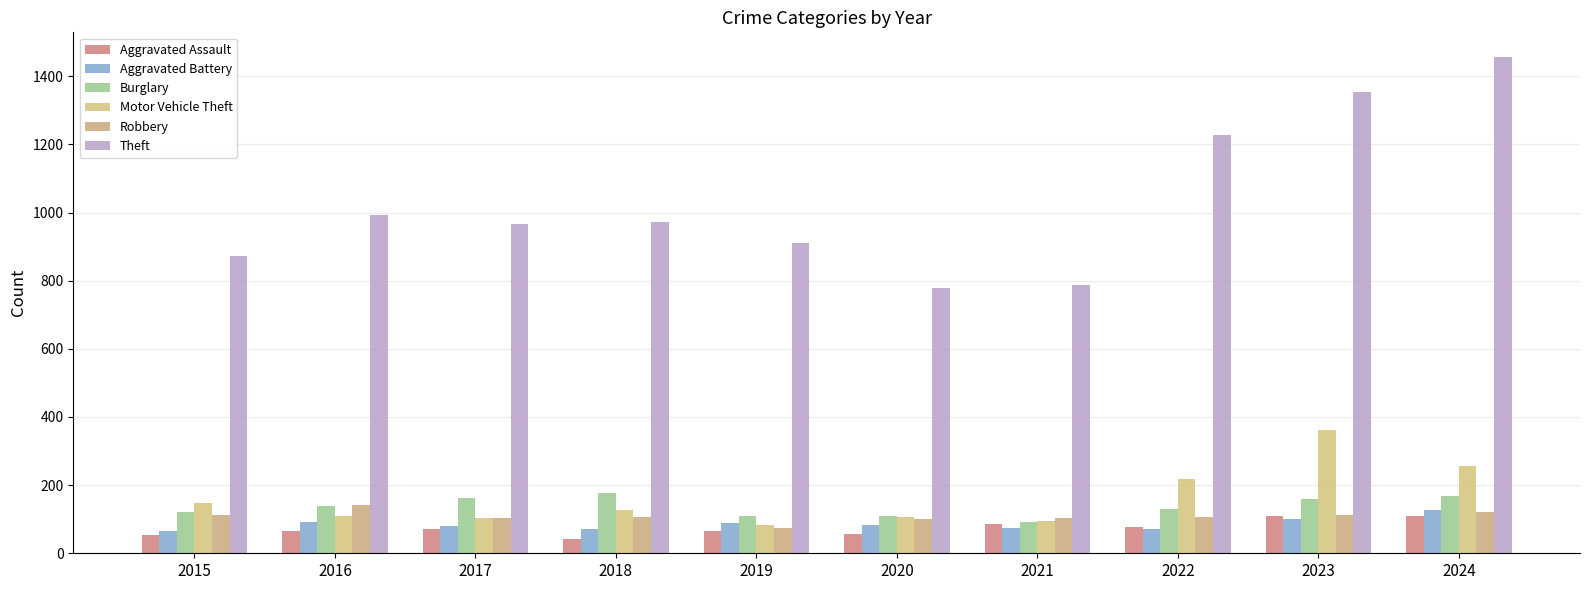

At which label does Aggravated Assault first exceed 72?

2021